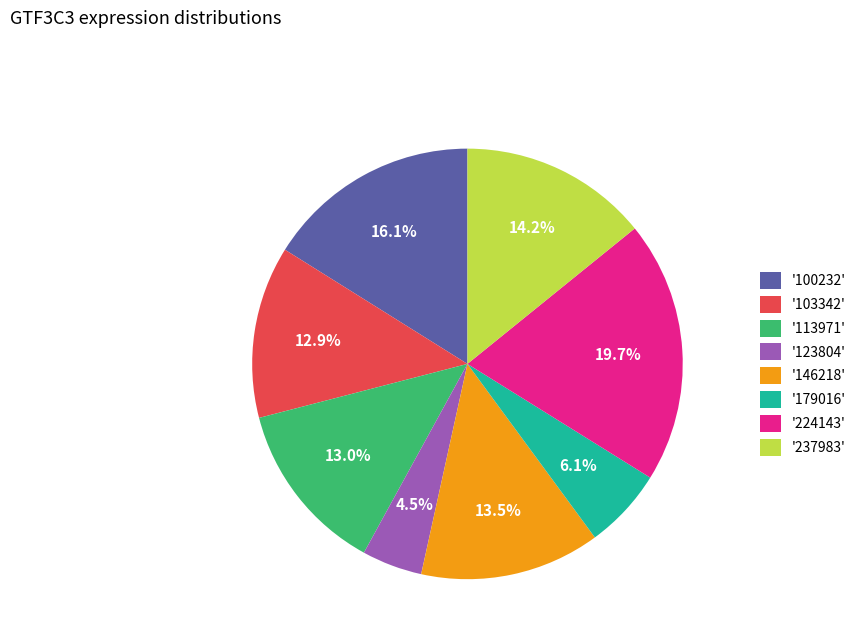

Which category has the smallest portion of the pie?

'123804'